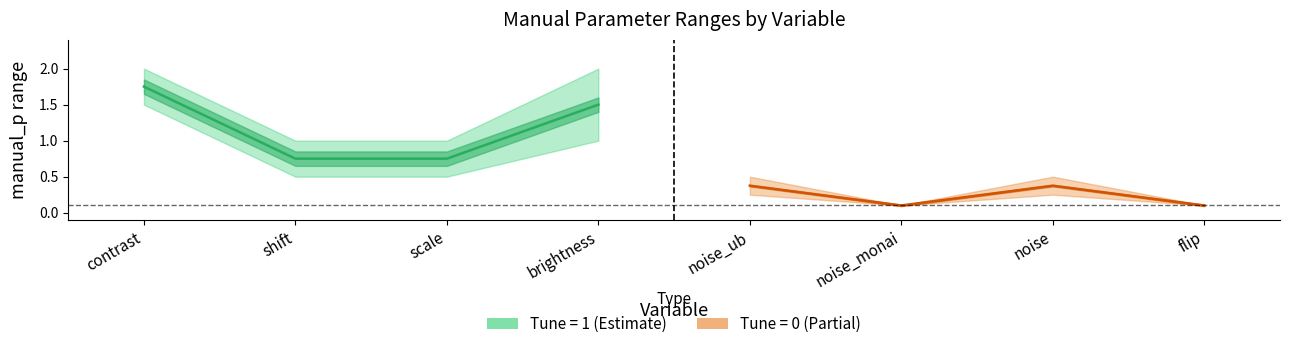

Between noise_ub and noise, which is larger?

noise_ub